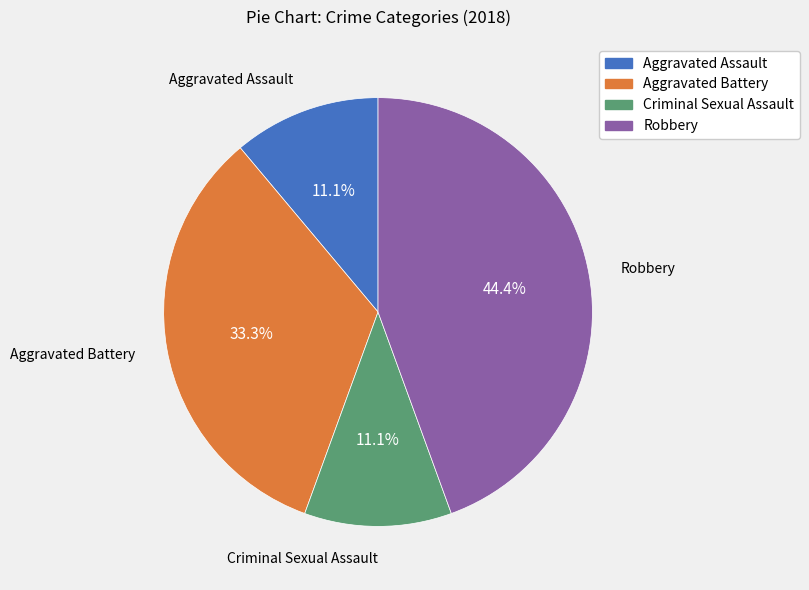

How many slices are in this pie chart?

4